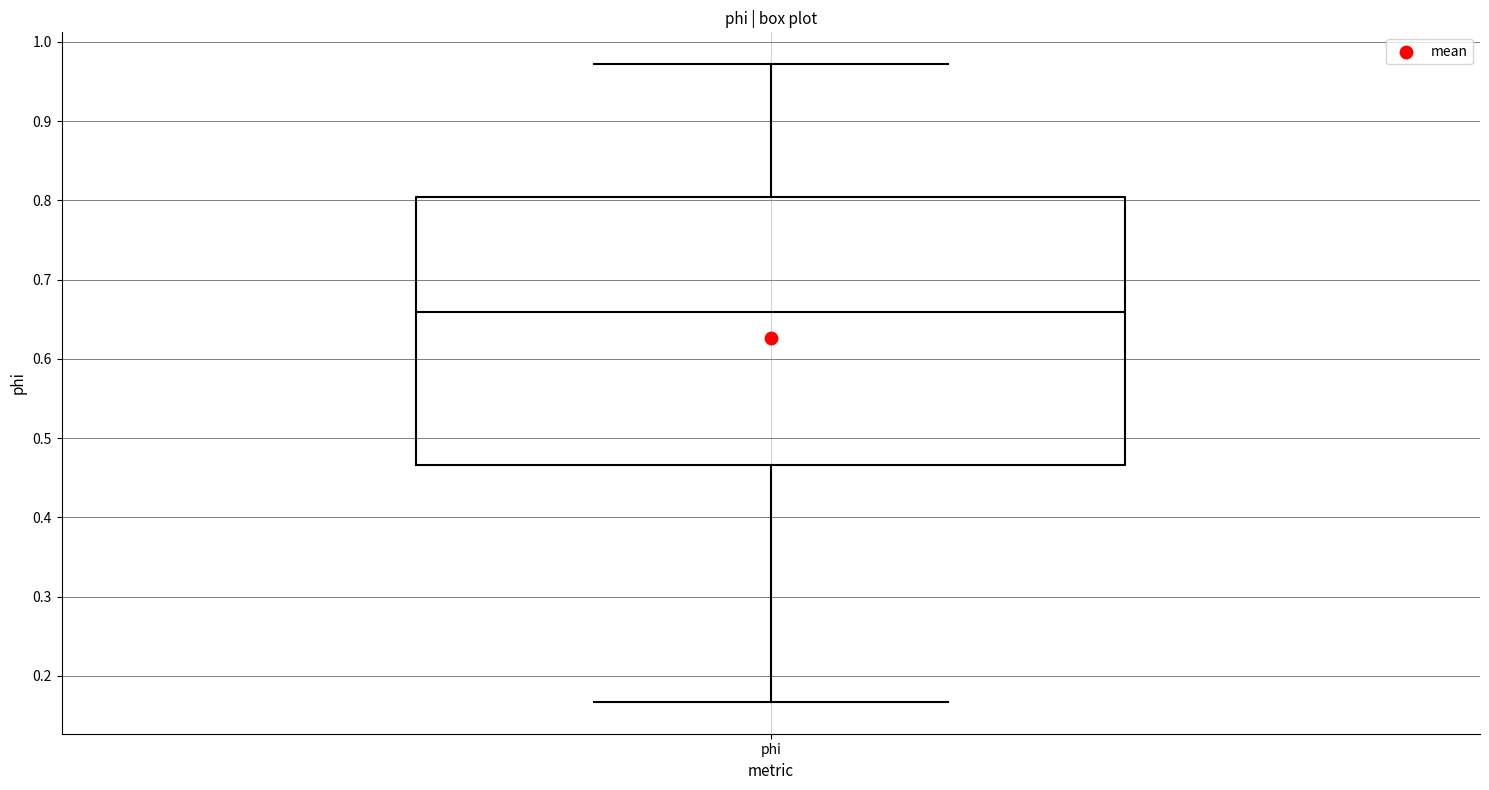

Read this box plot against the y-axis: the position of the median line, the range covered by the box, and the ends of both whiskers. The values are not printed on the chart, so give them approximately, as read against the axis.

median 0.66, box 0.47 to 0.80, whiskers 0.17 to 0.97